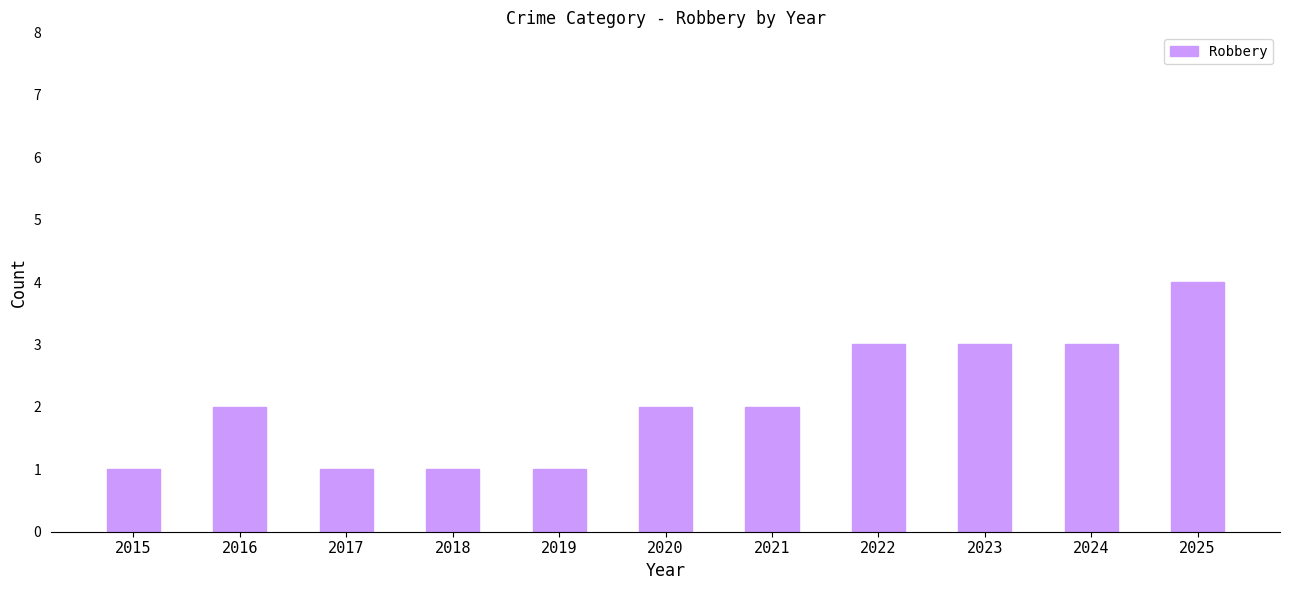

Count the number of categories in the chart.

11